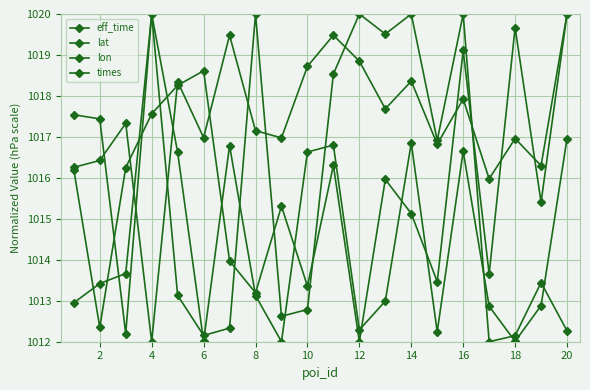

How many interior local peaks does the times series have?

6